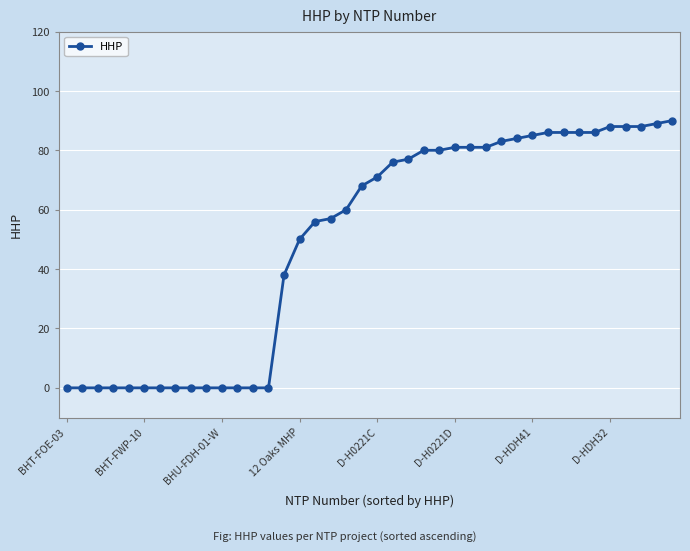

How many lines are shown in the chart?

1